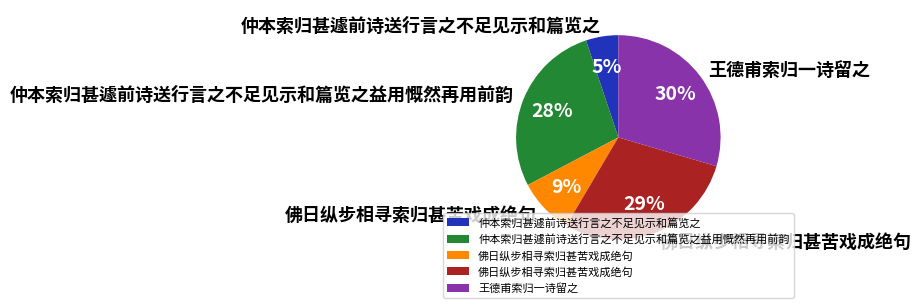

How many slices are in this pie chart?

5